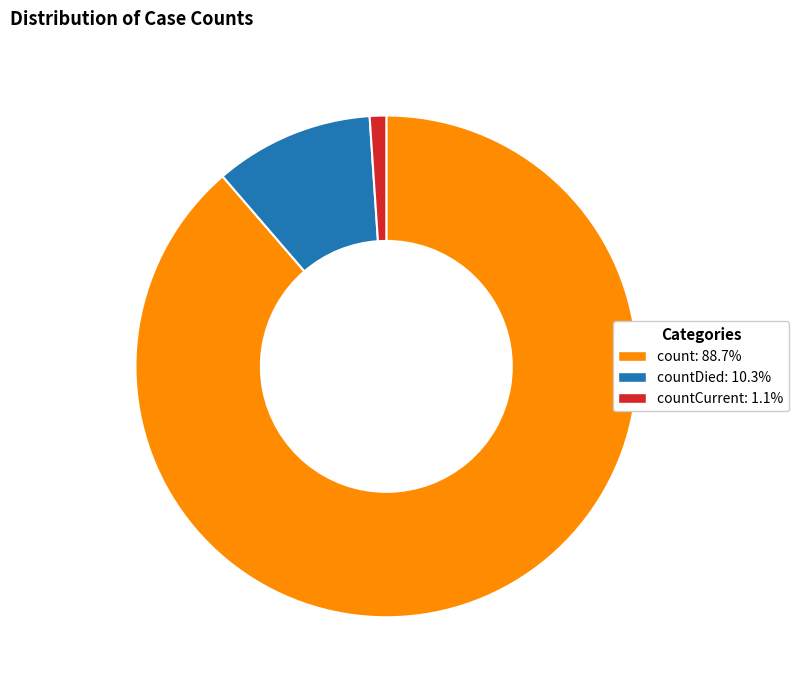

How many slices are in this pie chart?

3